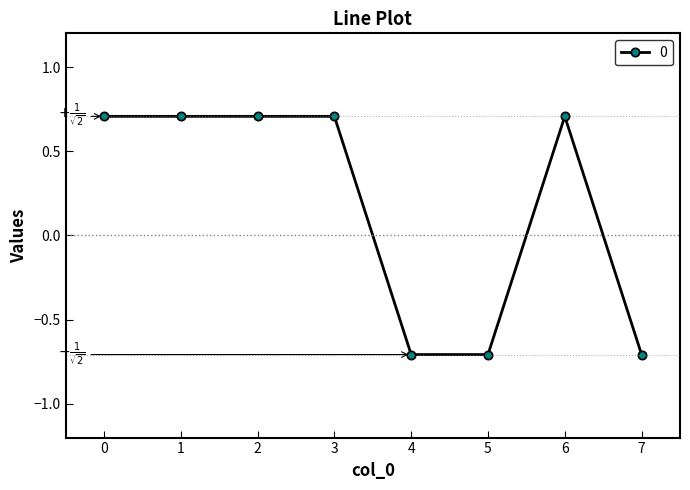

Reading left to right, list all the values displayed in this chart.

0=0.7	1=0.7	2=0.7	3=0.7	4=-0.7	5=-0.7	6=0.7	7=-0.7